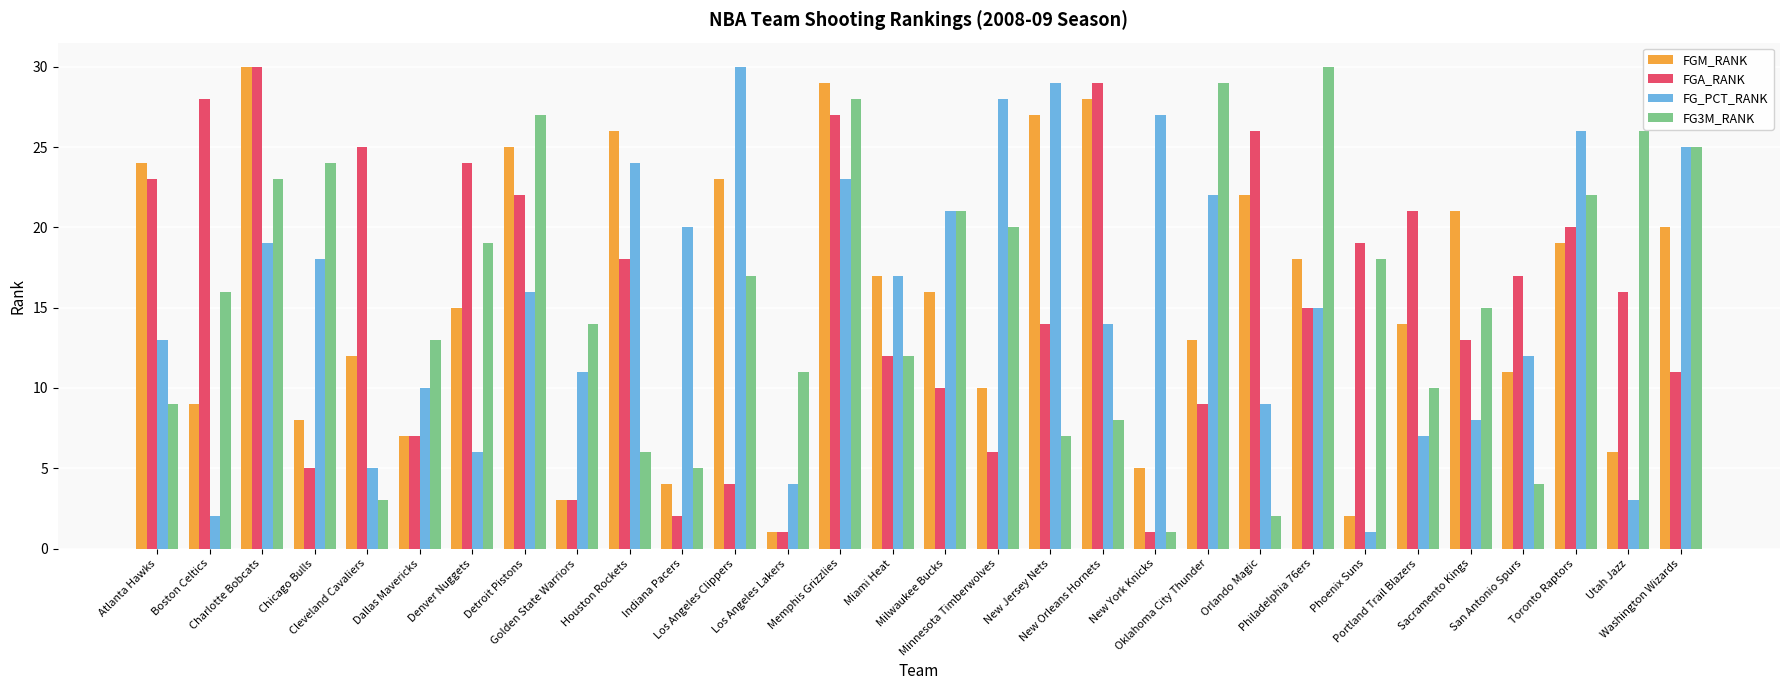

At how many categories does at least one series exceed 1?

30